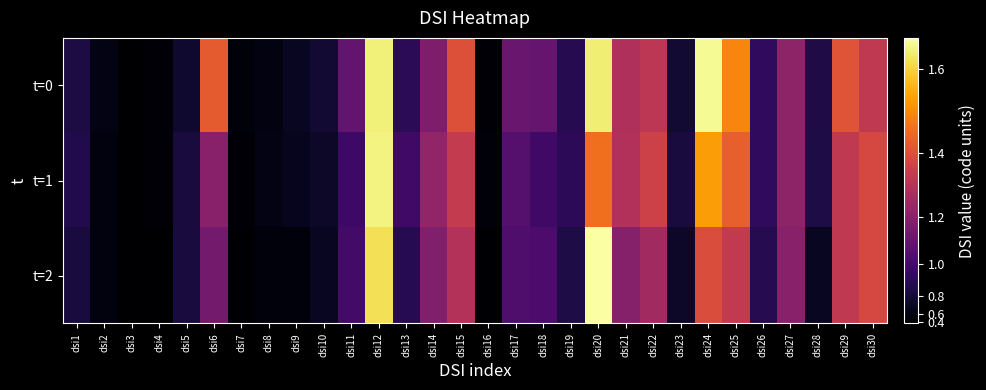

What is the total value across all series at dsi16?

1.4